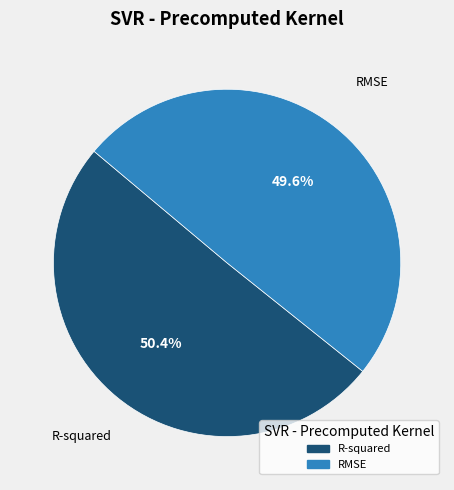

How many slices are in this pie chart?

2